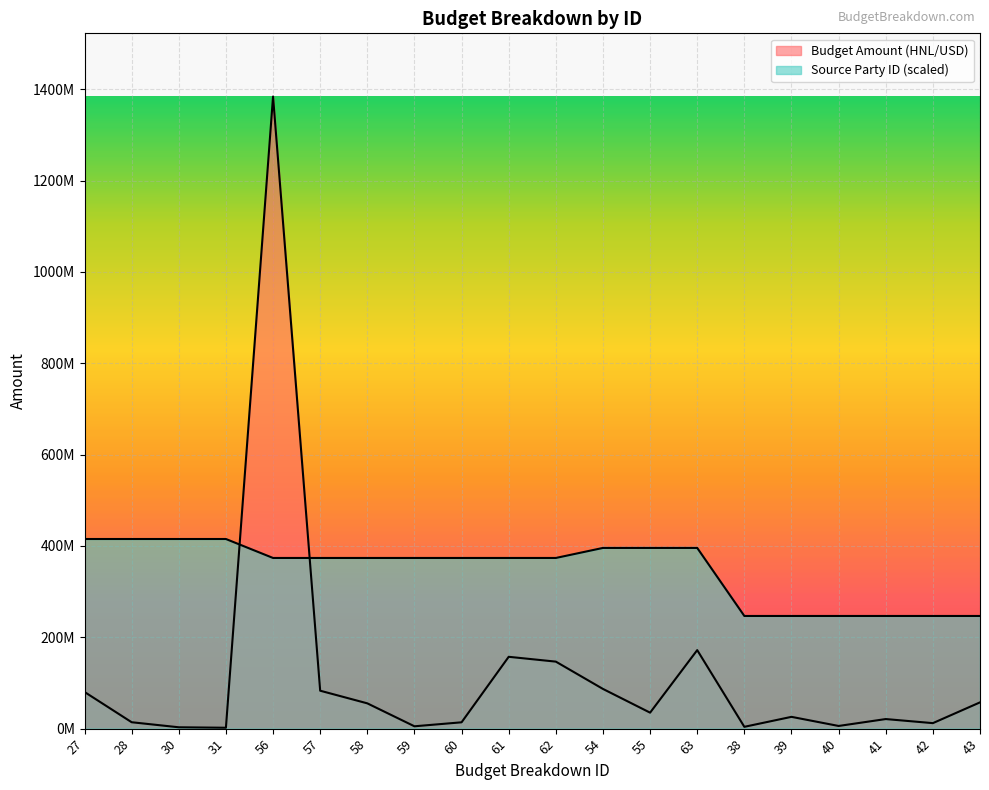

Count the number of categories in the chart.

20